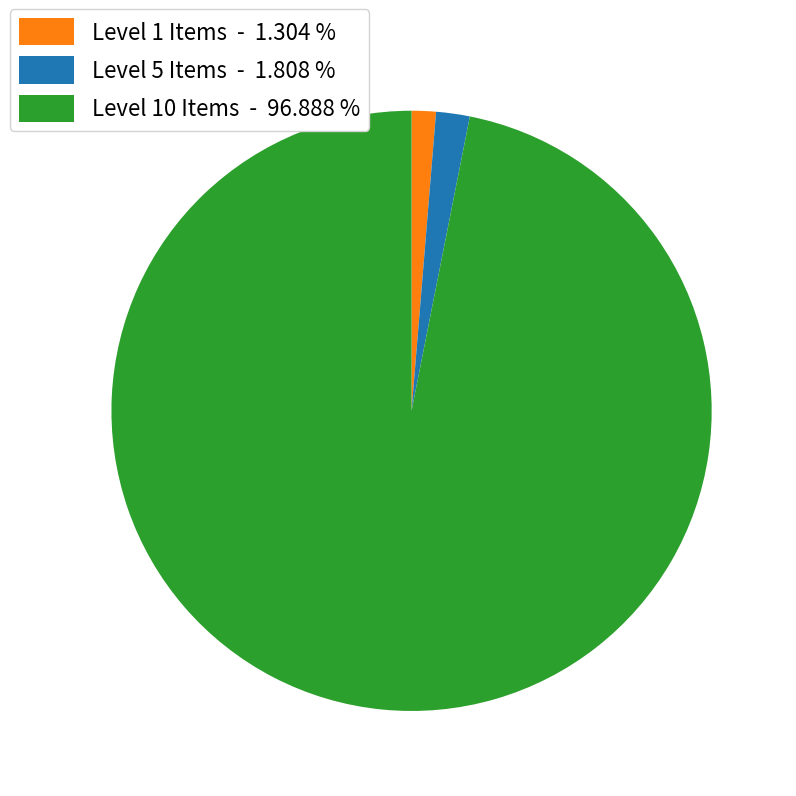

Which slice is the largest?

Level 10 Items - 96.888 %